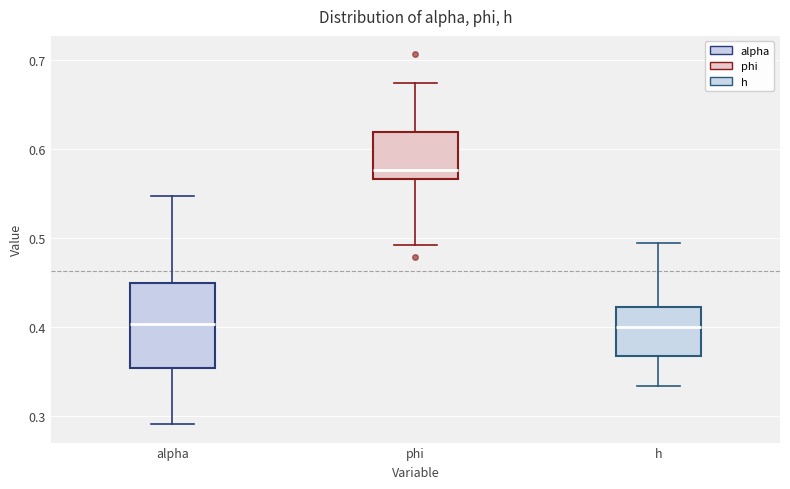

Reading left to right, read every box against the y-axis: the position of its median line, the range the box covers, and the ends of its whiskers. The values are not printed on the chart, so give them approximately, as read against the axis.

alpha: median 0.40, box 0.35 to 0.45, whiskers 0.29 to 0.55
phi: median 0.58, box 0.57 to 0.62, whiskers 0.49 to 0.67
h: median 0.40, box 0.37 to 0.42, whiskers 0.33 to 0.49